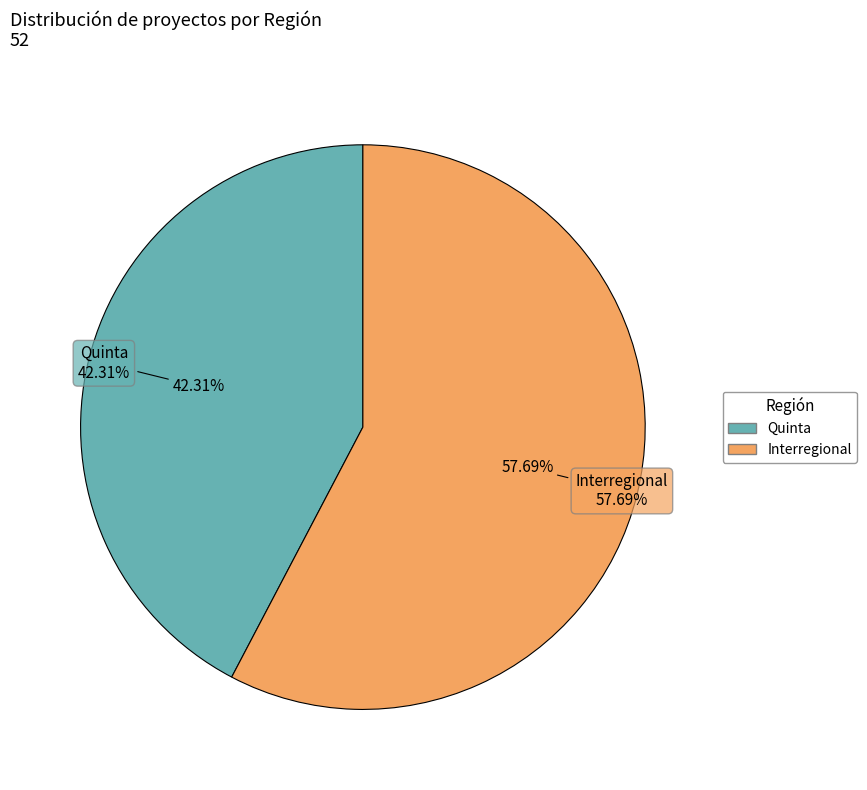

True or false: Quinta accounts for 57% of the total.

False